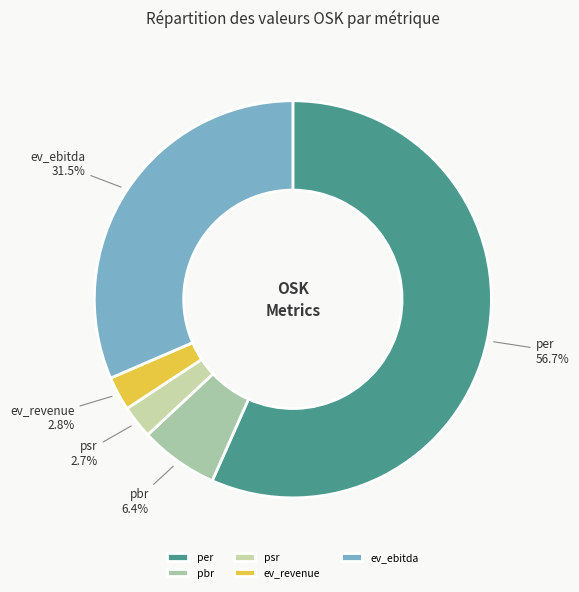

What is the largest slice in the pie chart?

per